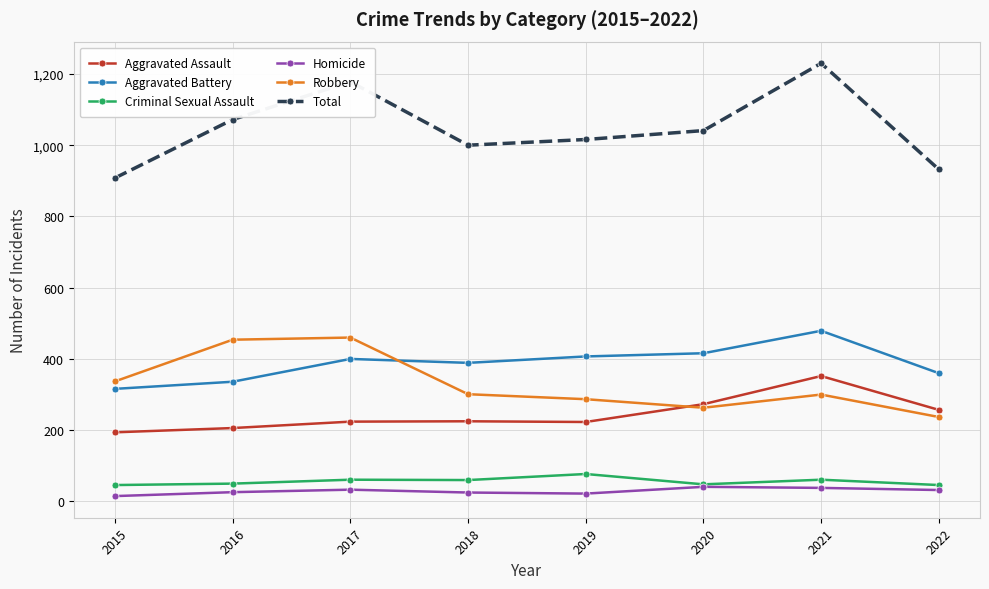

How many values in the Homicide series are below 32?

4